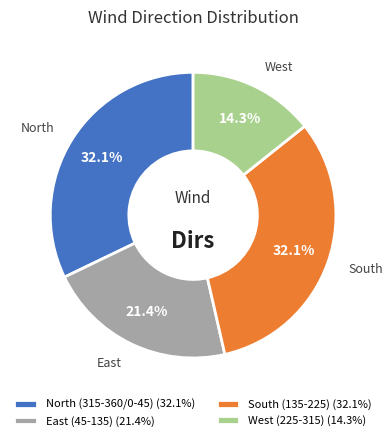

Which category has the smallest portion of the pie?

West (225-315) (14.3%)